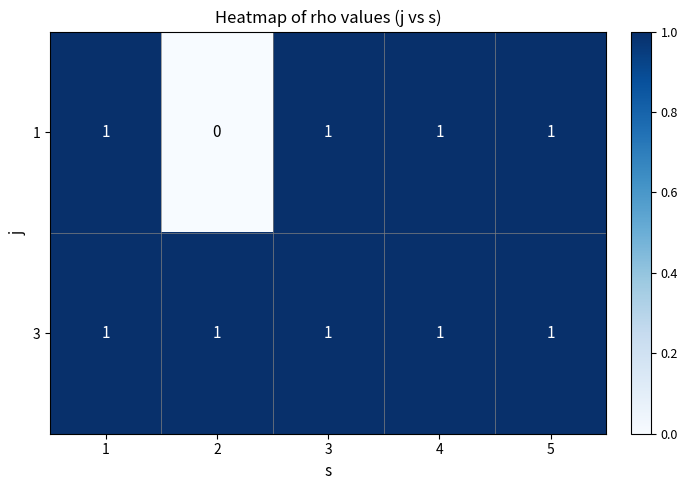

Which series has the largest total across all categories?

3